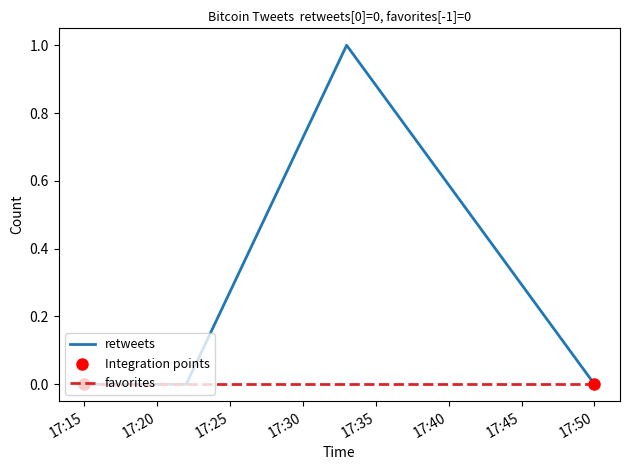

Which series reaches the minimum Y coordinate?

retweets